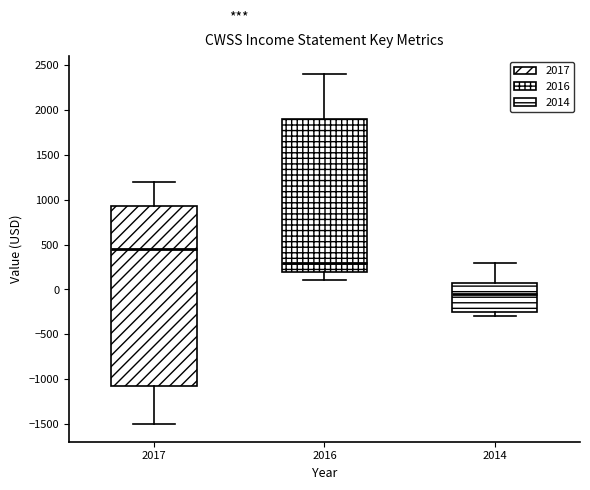

Which box has the lowest median line?

2014